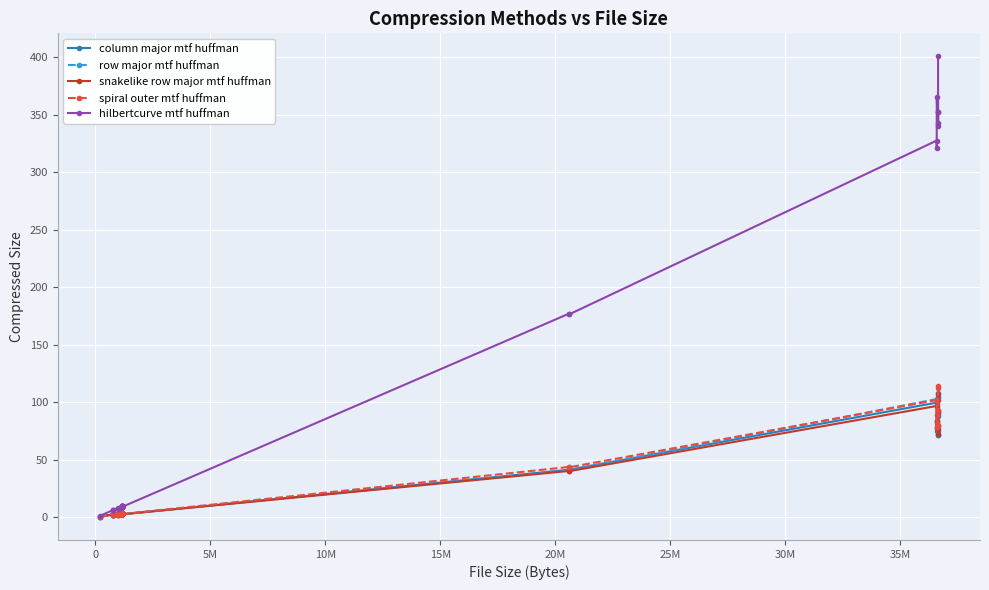

Is the value of hilbertcurve mtf huffman at 17 greater than the value of column major mtf huffman at 37?

No